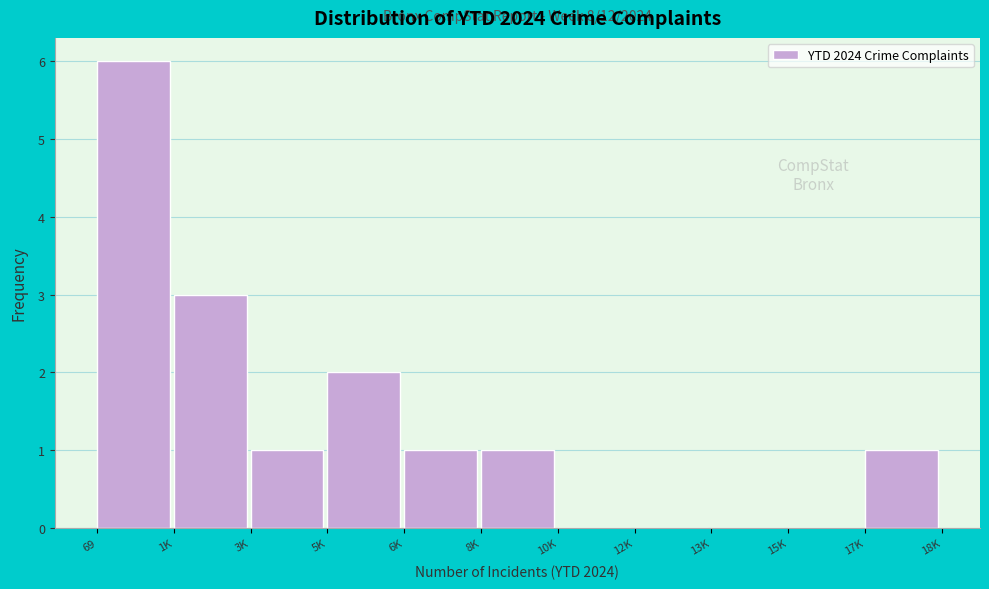

Reading left to right, extract all data points from this chart.

69=6	1K=3	3K=1	5K=2	6K=1	8K=1	10K=0	12K=0	13K=0	15K=0	17K=1